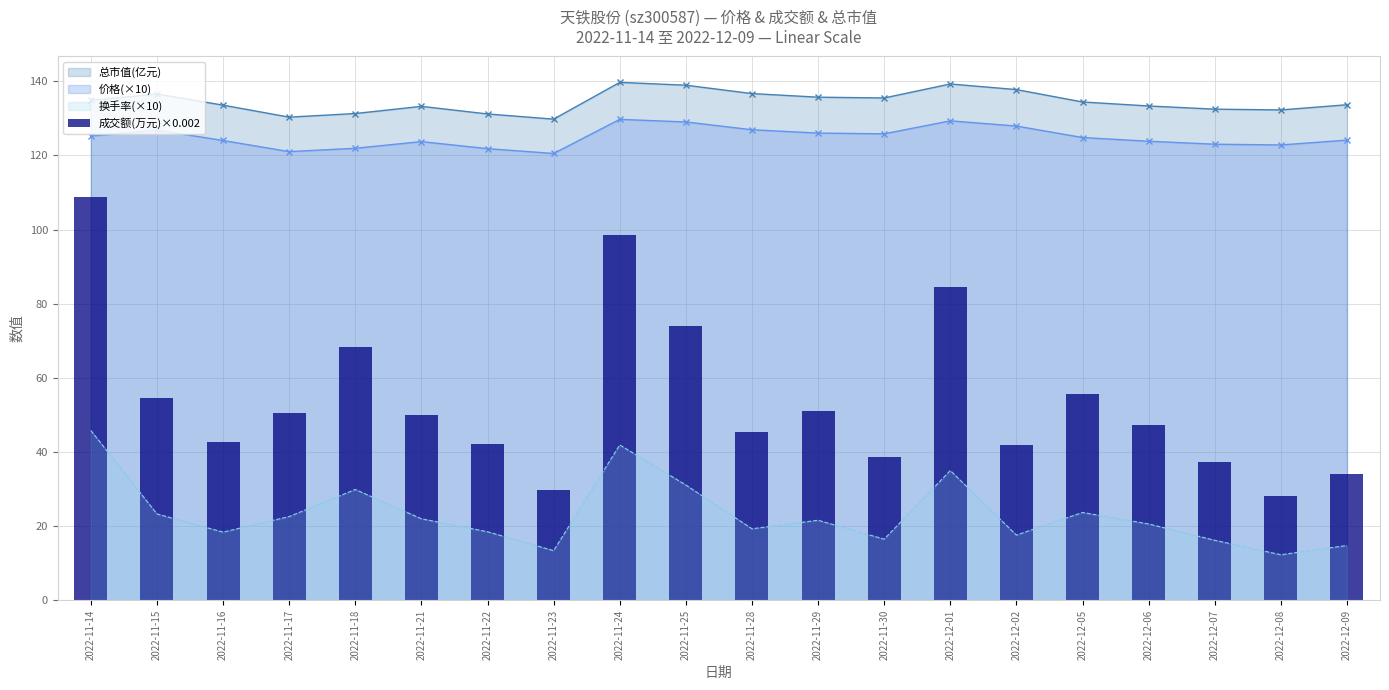

What position from the left is 2022-11-24?

9